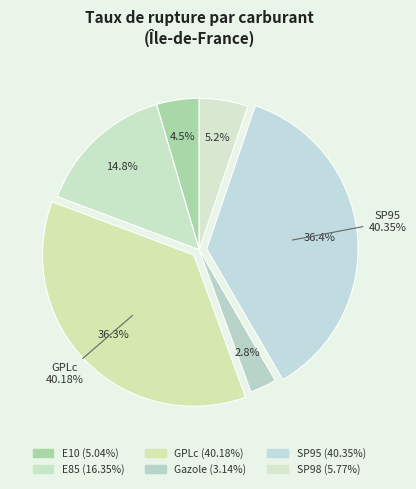

Does any single category account for the majority?

No